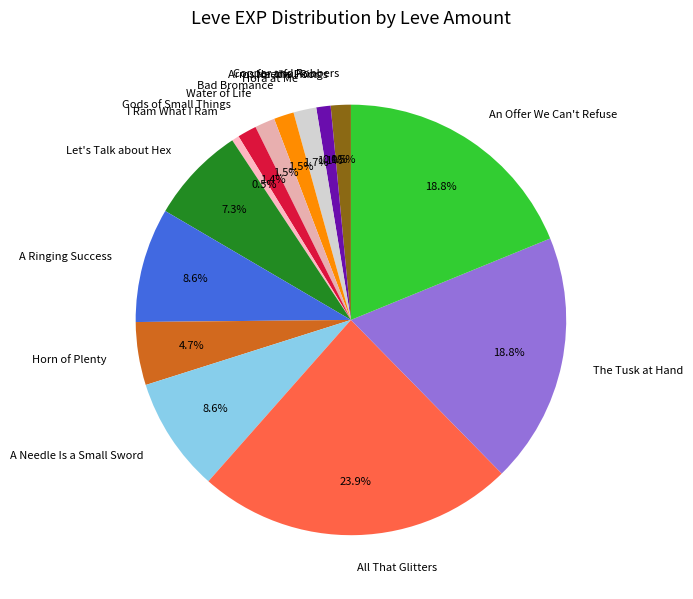

Which slice is the largest?

All That Glitters